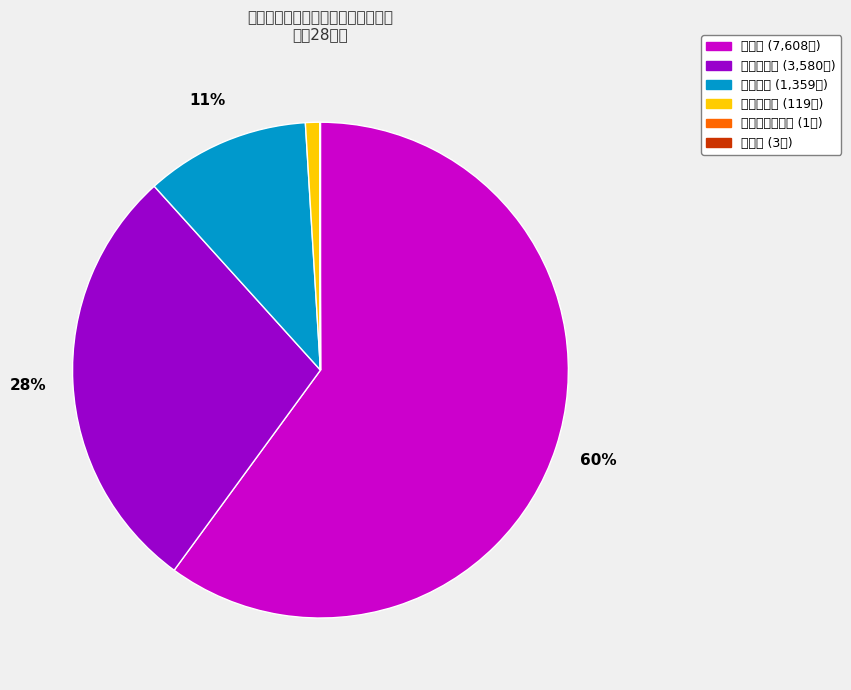

How many slices are in this pie chart?

6